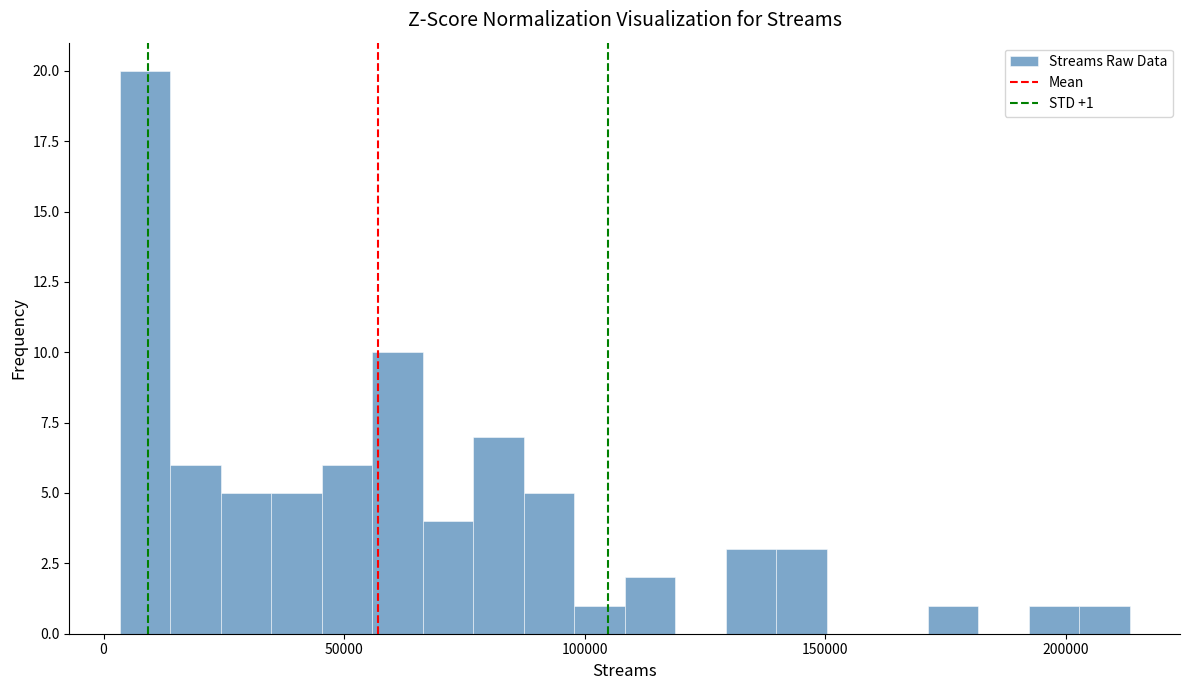

Read against the x-axis, roughly where is the centre of the tallest bar?

10000